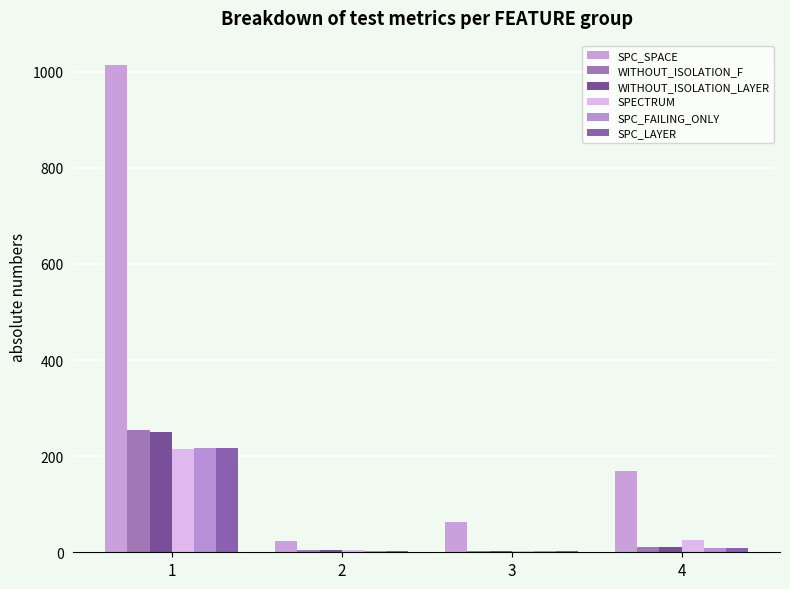

Which series has the widest spread of values?

SPC_SPACE